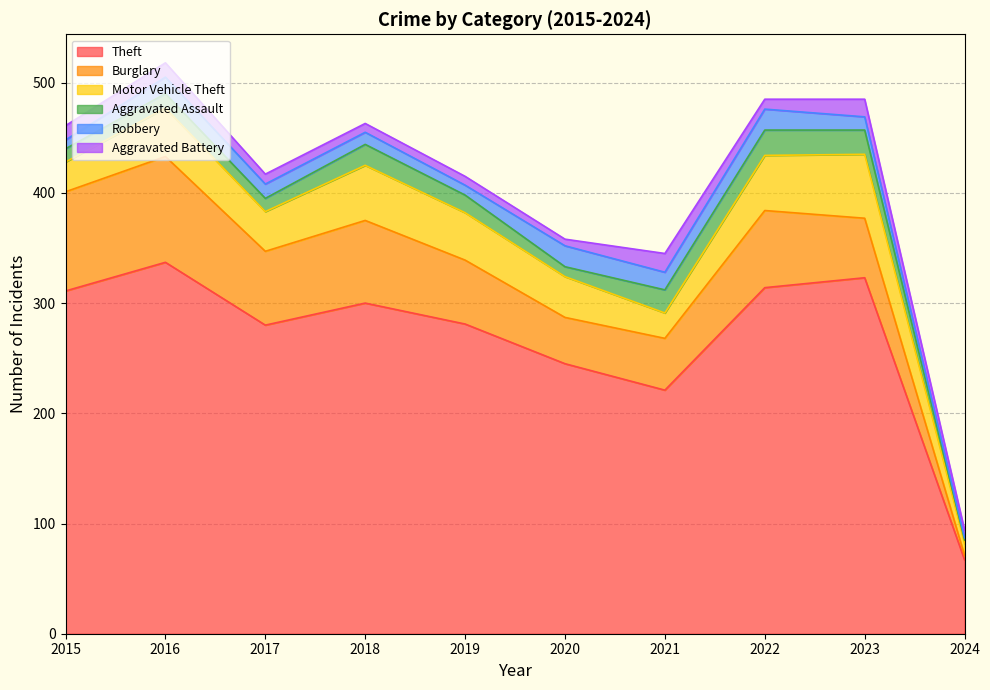

True or false: Burglary and Robbery cross at least once.

False